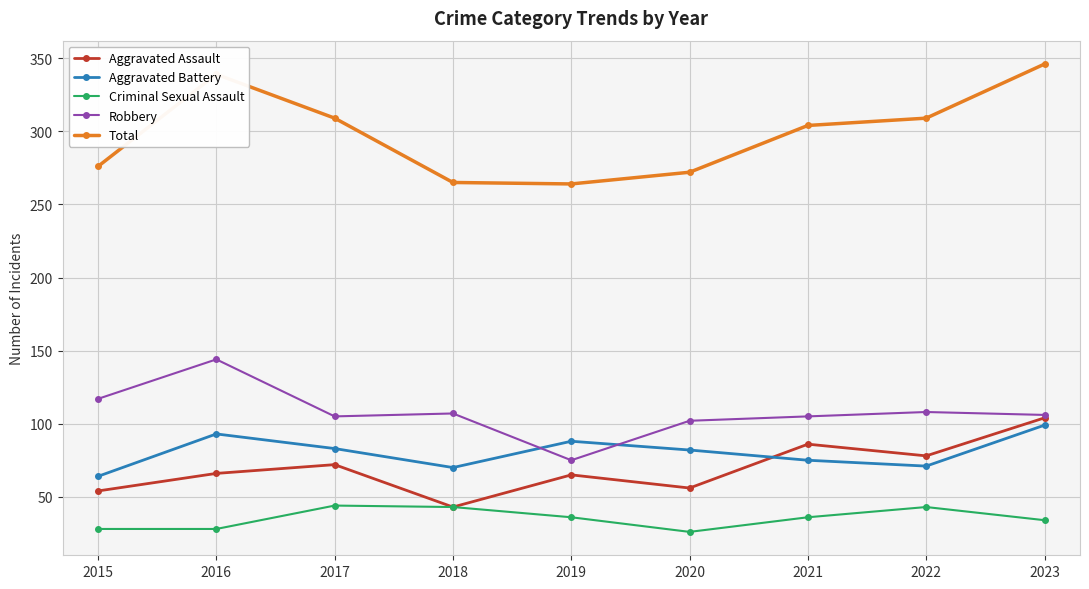

True or false: Aggravated Battery has more than 0 points higher than both neighbors.

True